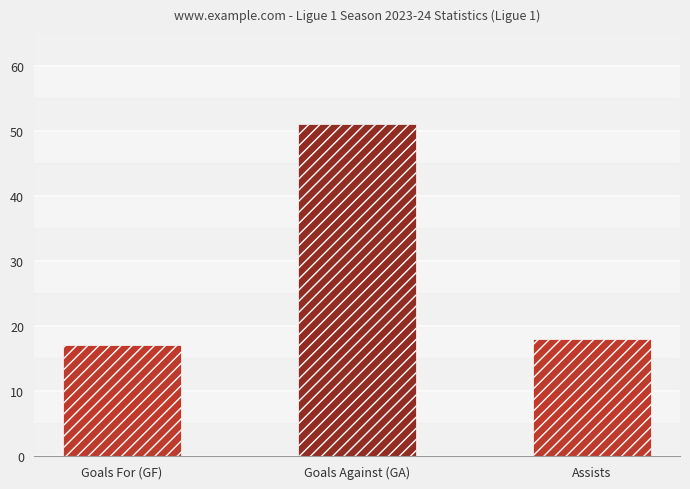

Where does the data first go above 18?

Goals Against (GA)